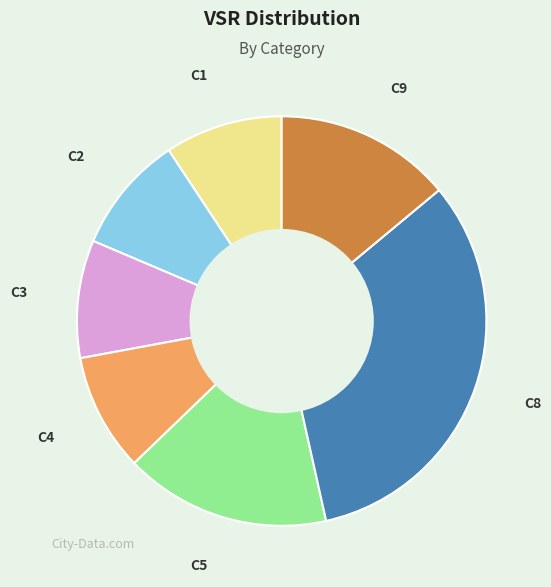

Which category has the biggest portion of the pie?

C8